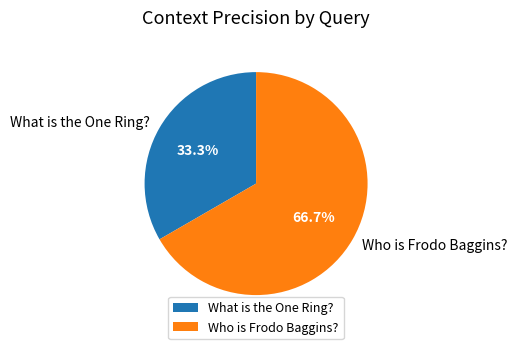

Is there a majority slice in this chart?

Yes